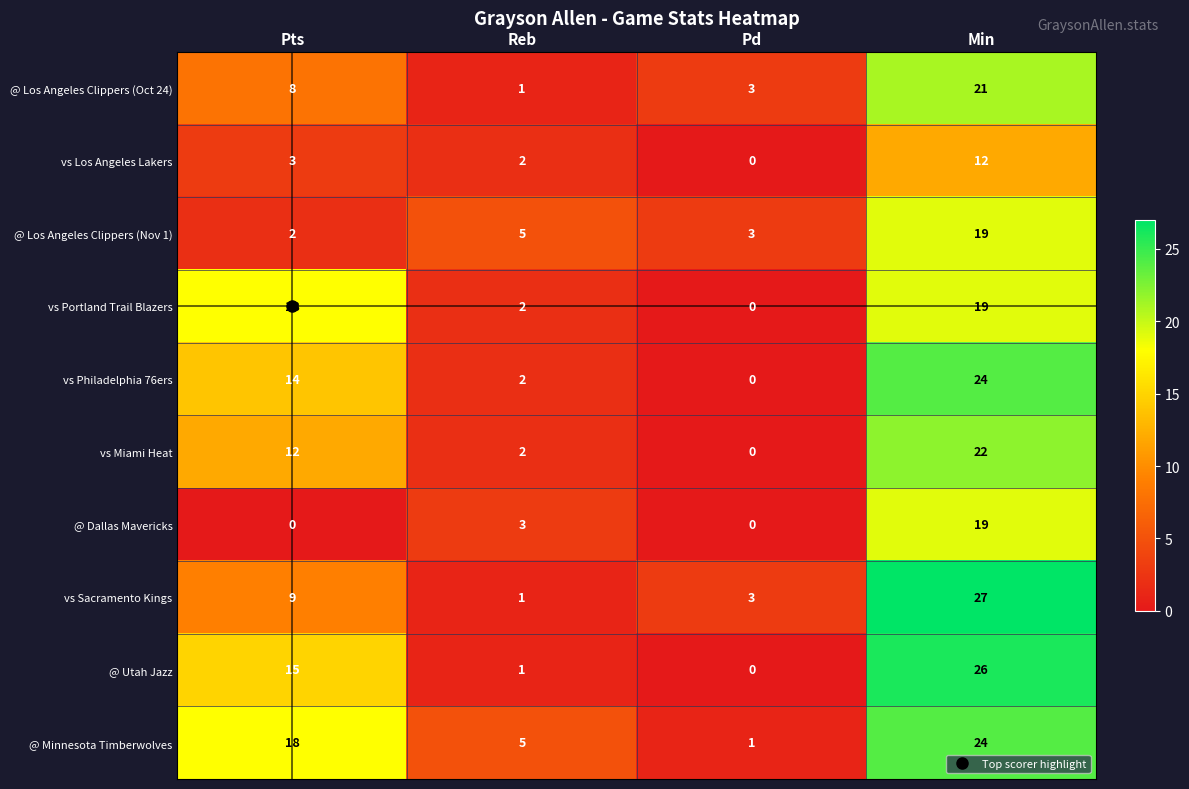

At which label does vs Los Angeles Lakers reach its peak?

Min